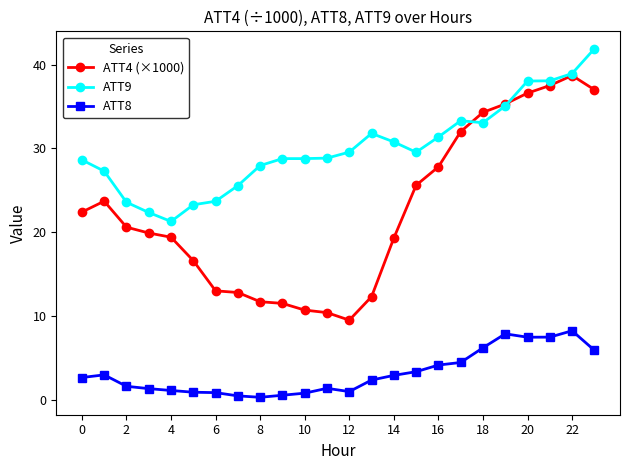

What is the greatest value displayed?

41.9